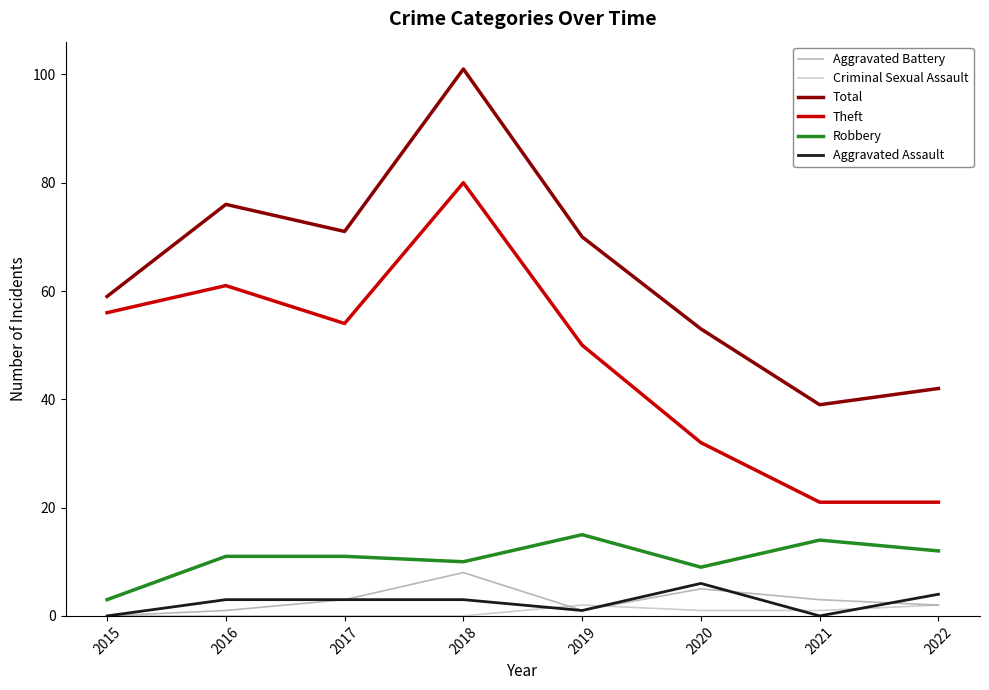

True or false: Theft and Aggravated Assault cross at least once.

False